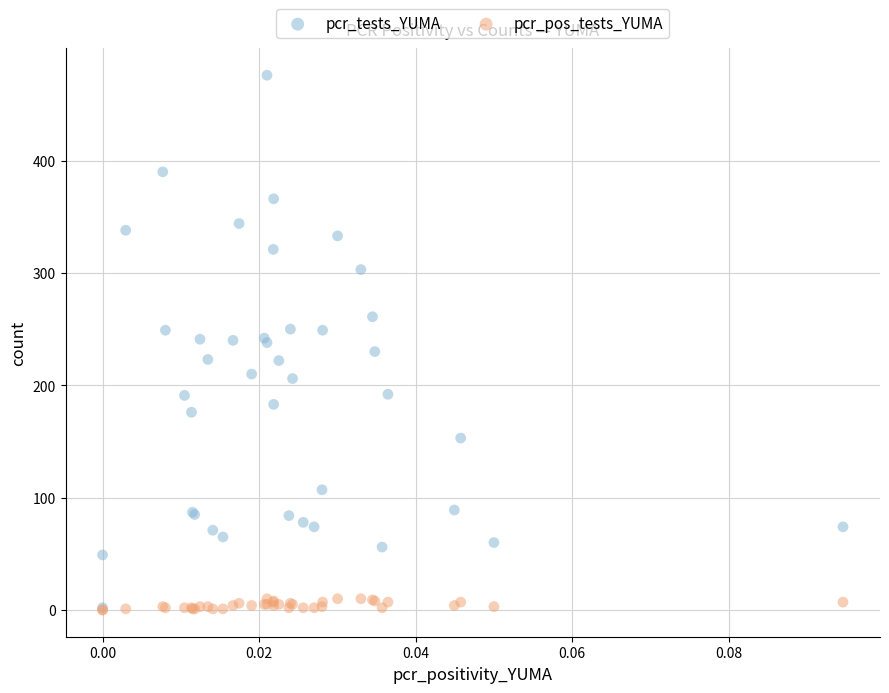

Which series has the largest Y range (max minus min)?

pcr_tests_YUMA